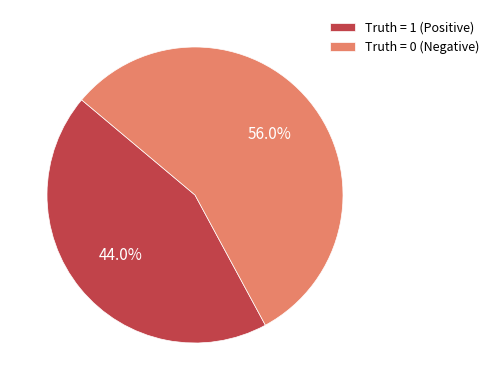

How many segments does this pie chart have?

2